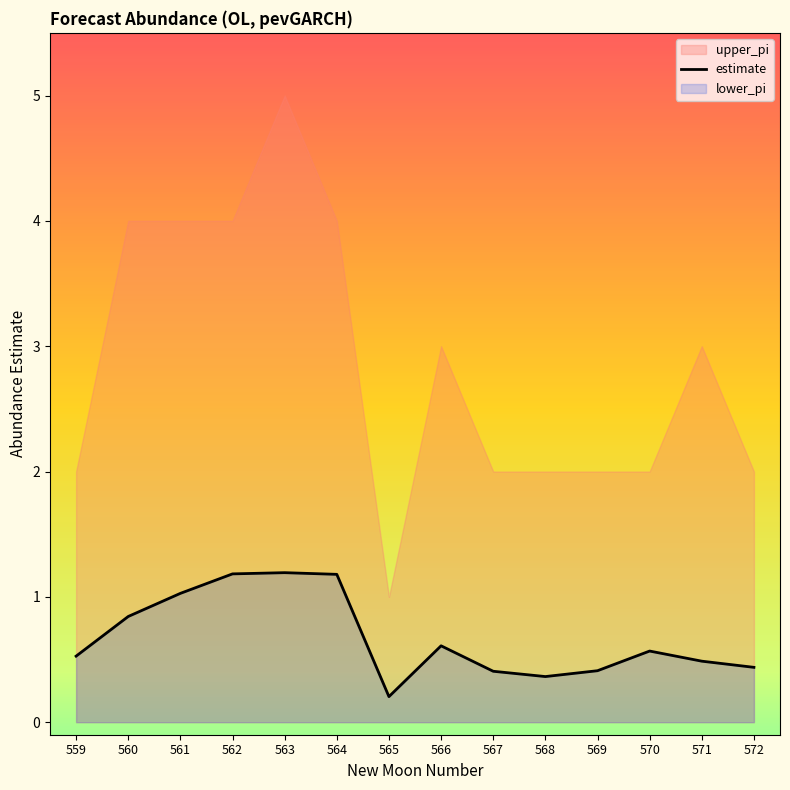

Is it true that the value at 560 is 1.2?

False